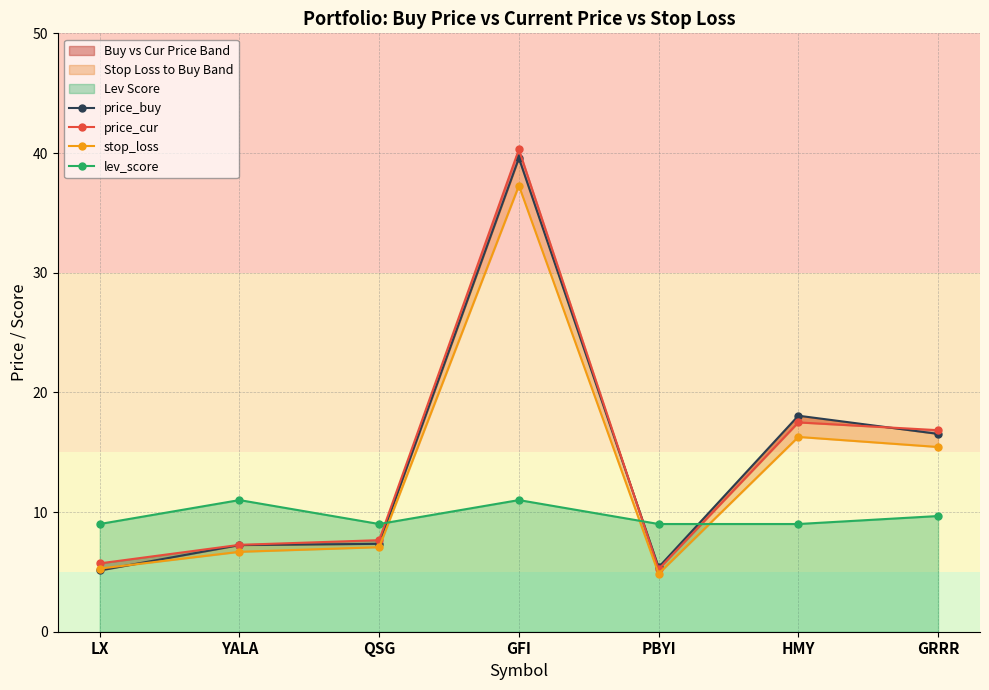

The value of stop_loss at YALA is 6.7. True or false?

True